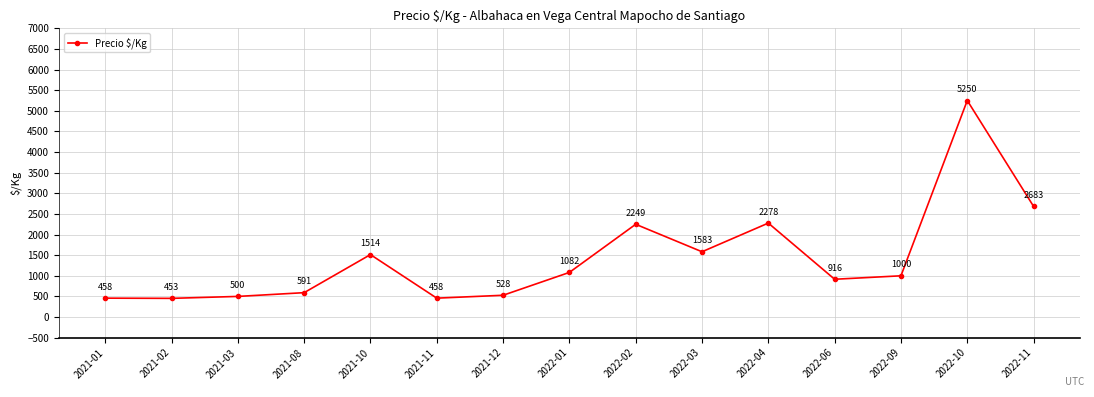

What is the maximum value shown in the chart?

5250